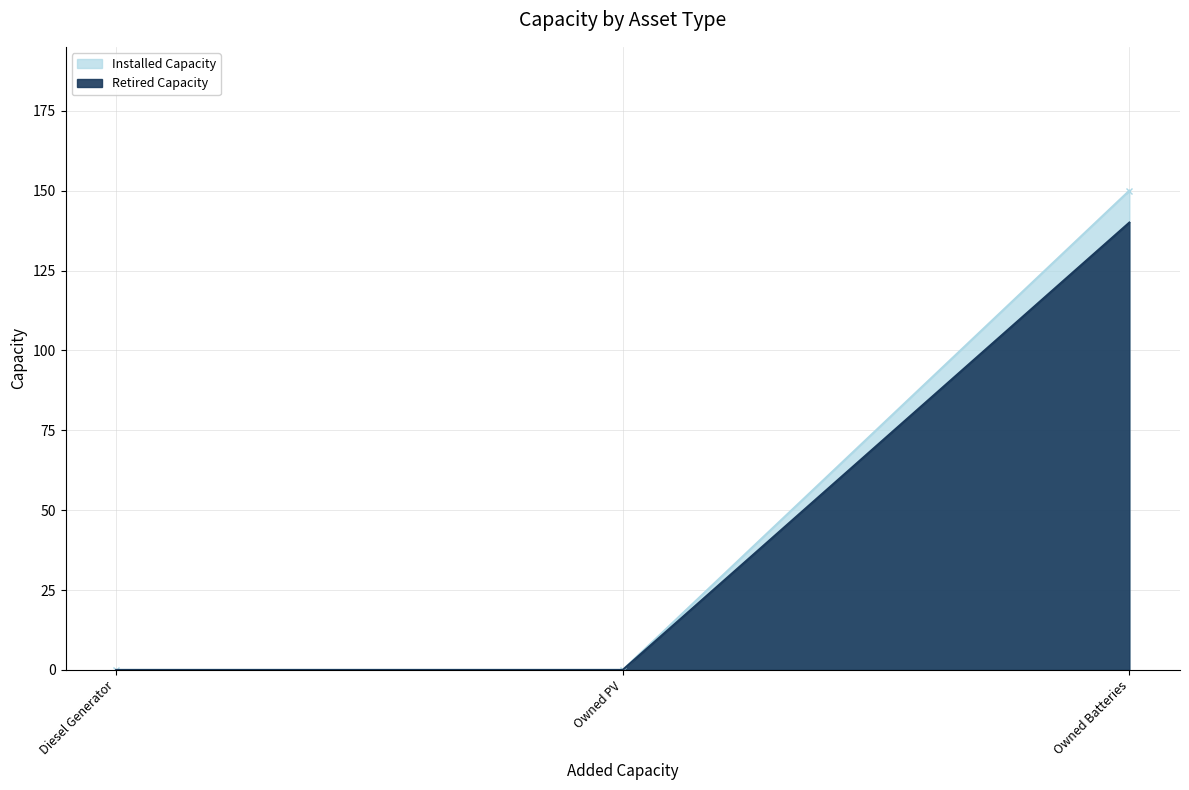

The Installed Capacity series shows 0 at Diesel Generator. True or false?

True